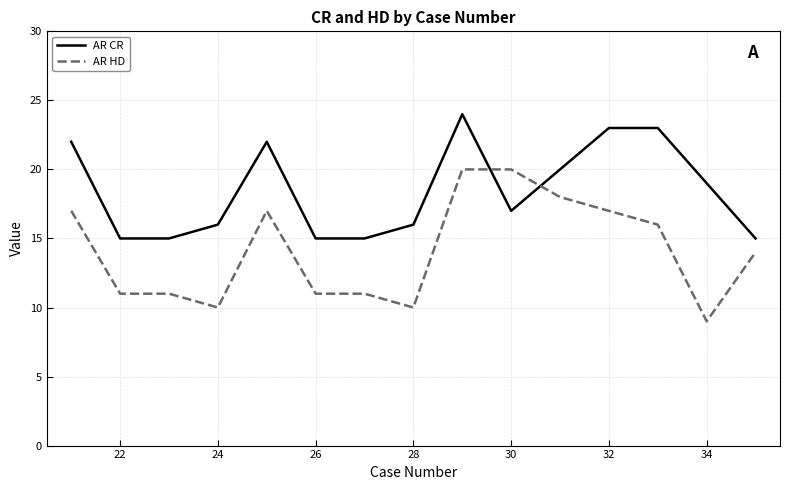

What are all the series names shown in the legend?

AR CR, AR HD